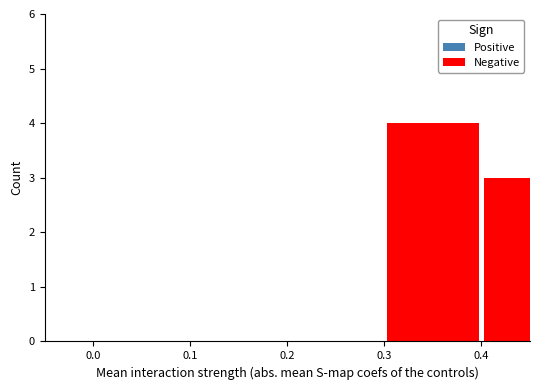

What is the sum of all values?

7